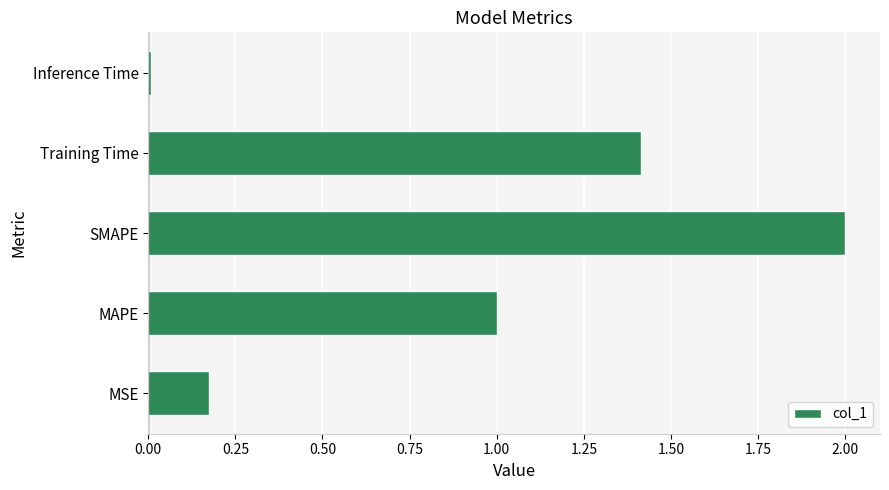

How many bars are there in total?

5